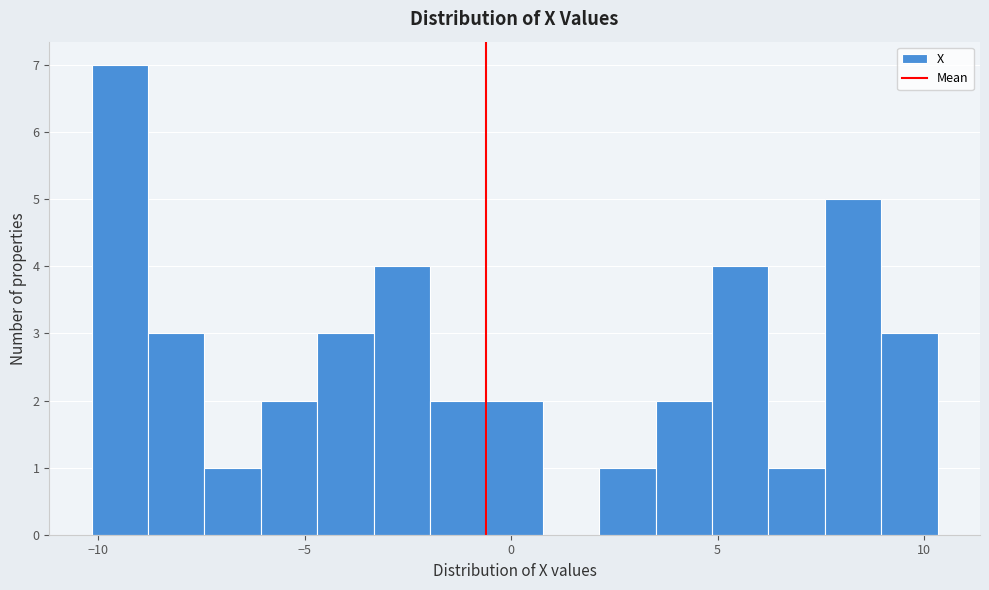

Read against the x-axis, roughly where is the centre of the tallest bar?

-9.5